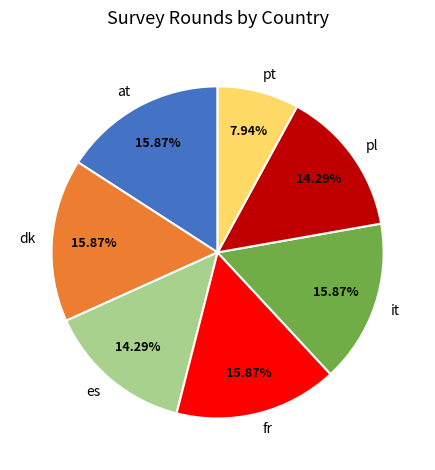

How many slices are in this pie chart?

7